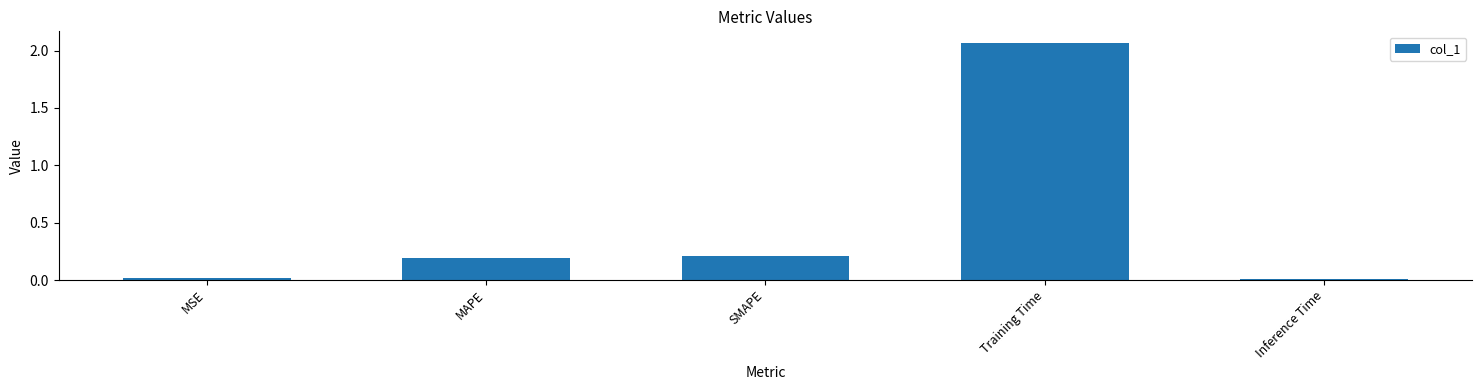

What is the label of the 1st bar from the left?

MSE